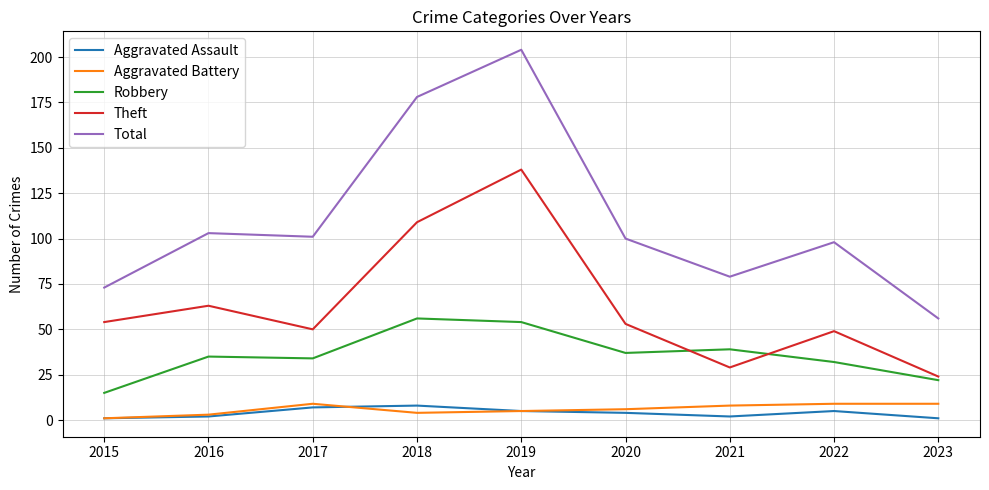

What are all the series names shown in the legend?

Aggravated Assault, Aggravated Battery, Robbery, Theft, Total